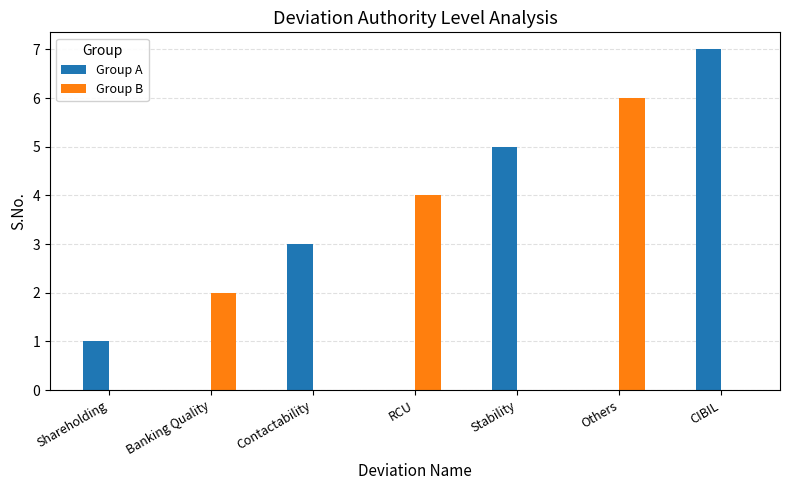

What is the sum of all Group B values?

12